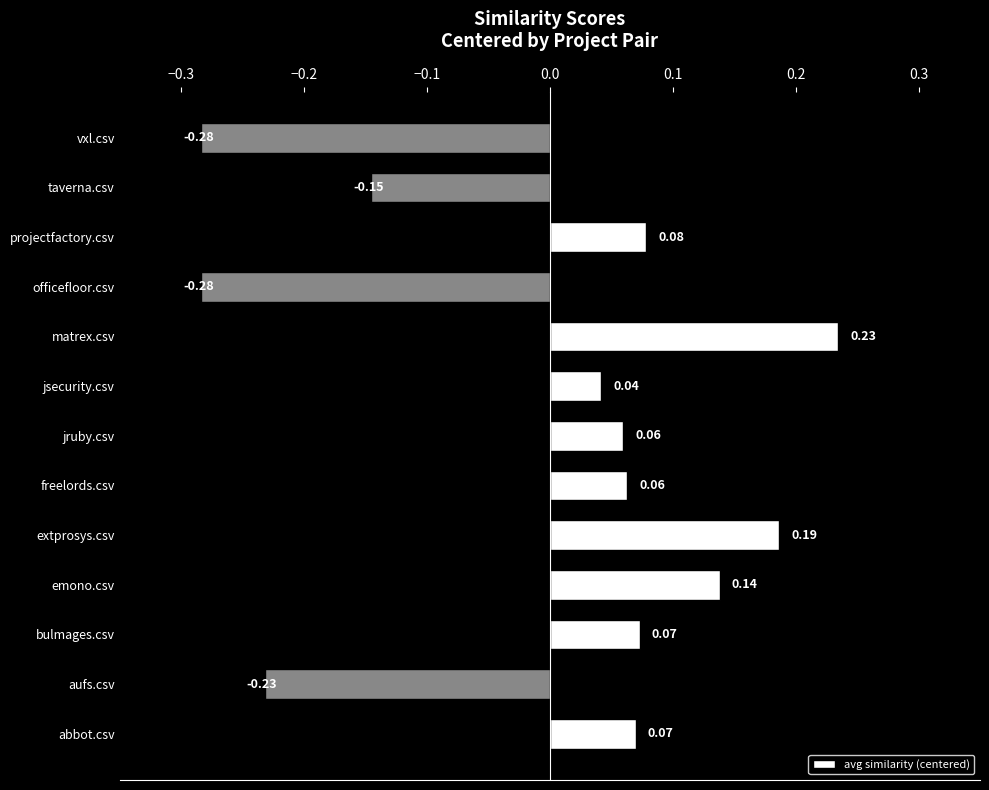

What is the difference between the maximum and minimum values?

0.5